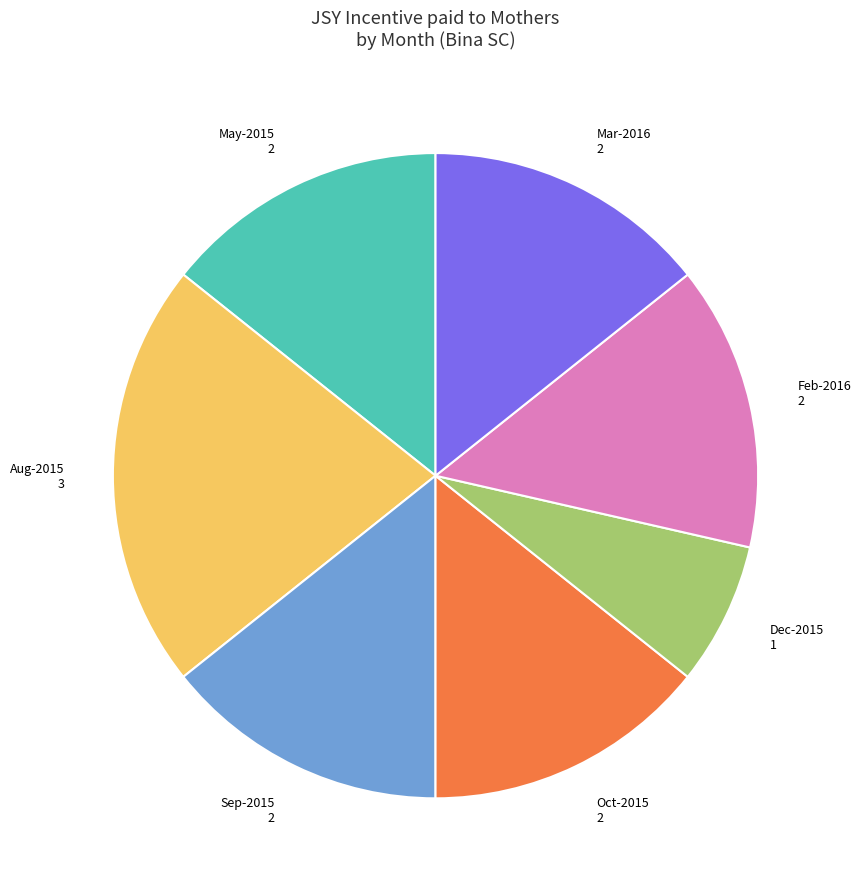

Is there a majority slice in this chart?

No